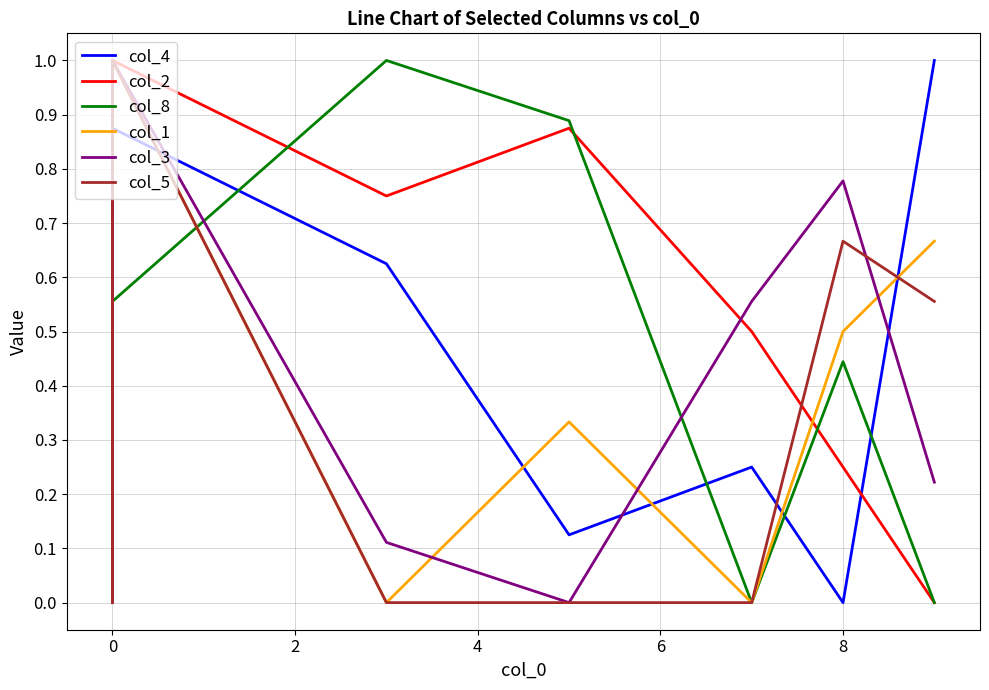

List the series in order of their peak value, highest first.

col_4, col_2, col_8, col_1, col_3, col_5